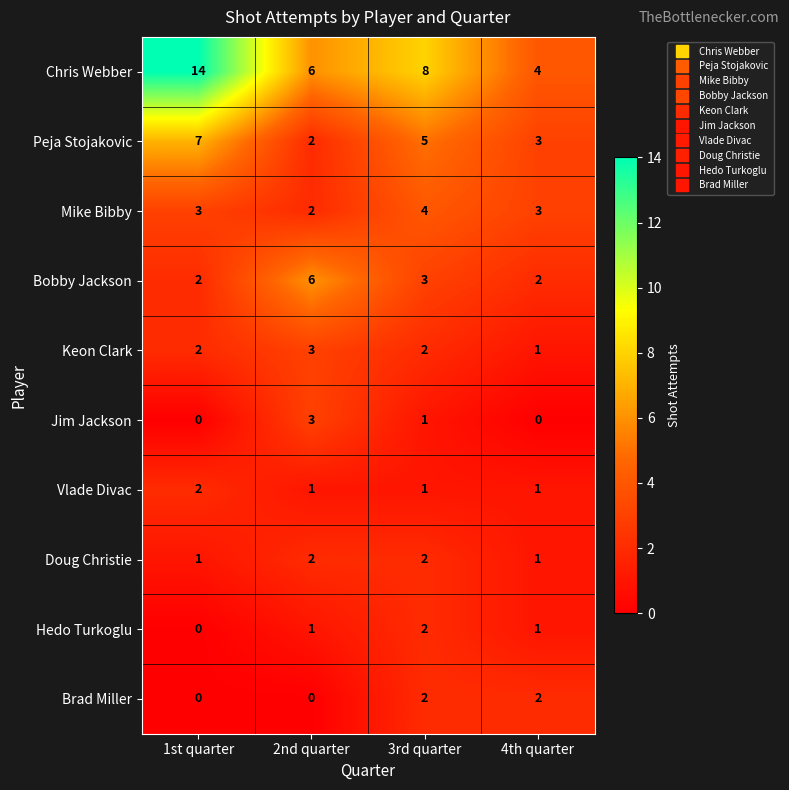

Which series changed the most between 1st quarter and 4th quarter?

Chris Webber